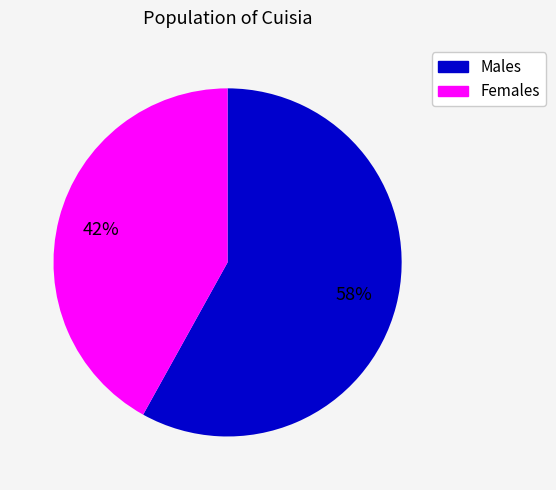

Is there a majority slice in this chart?

Yes